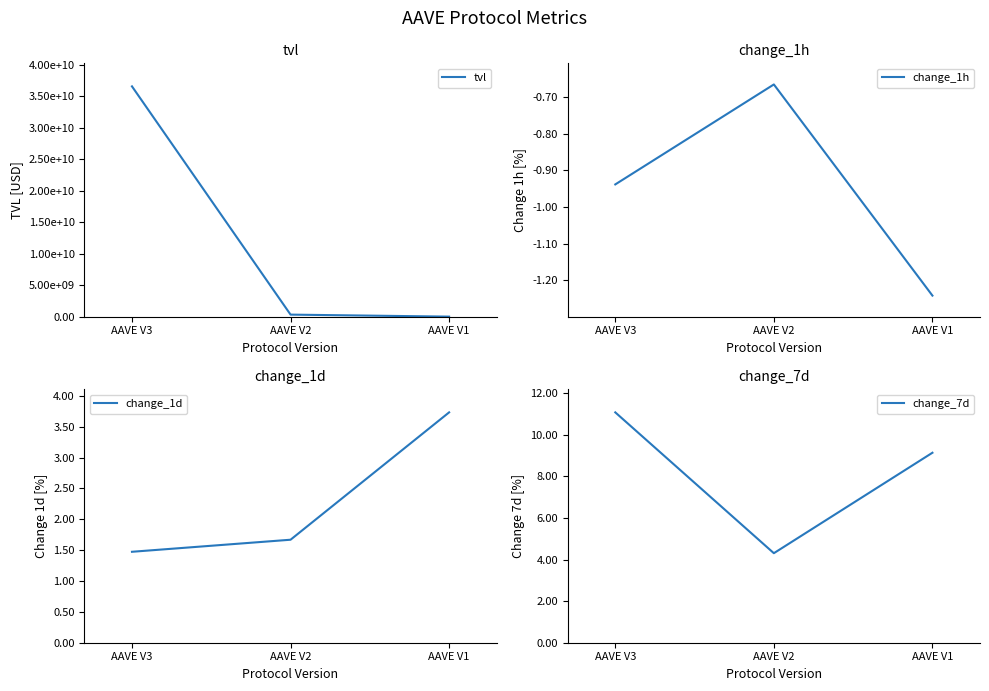

Which series has the largest total across all categories?

tvl